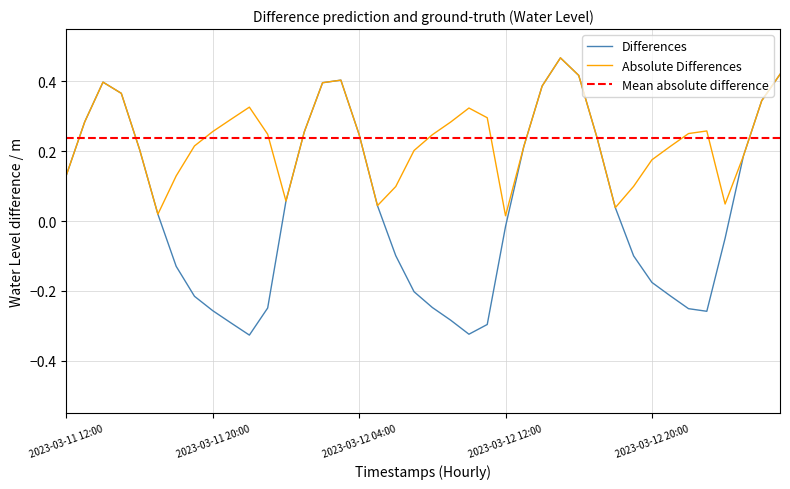

At how many categories does at least one series exceed 0?

40